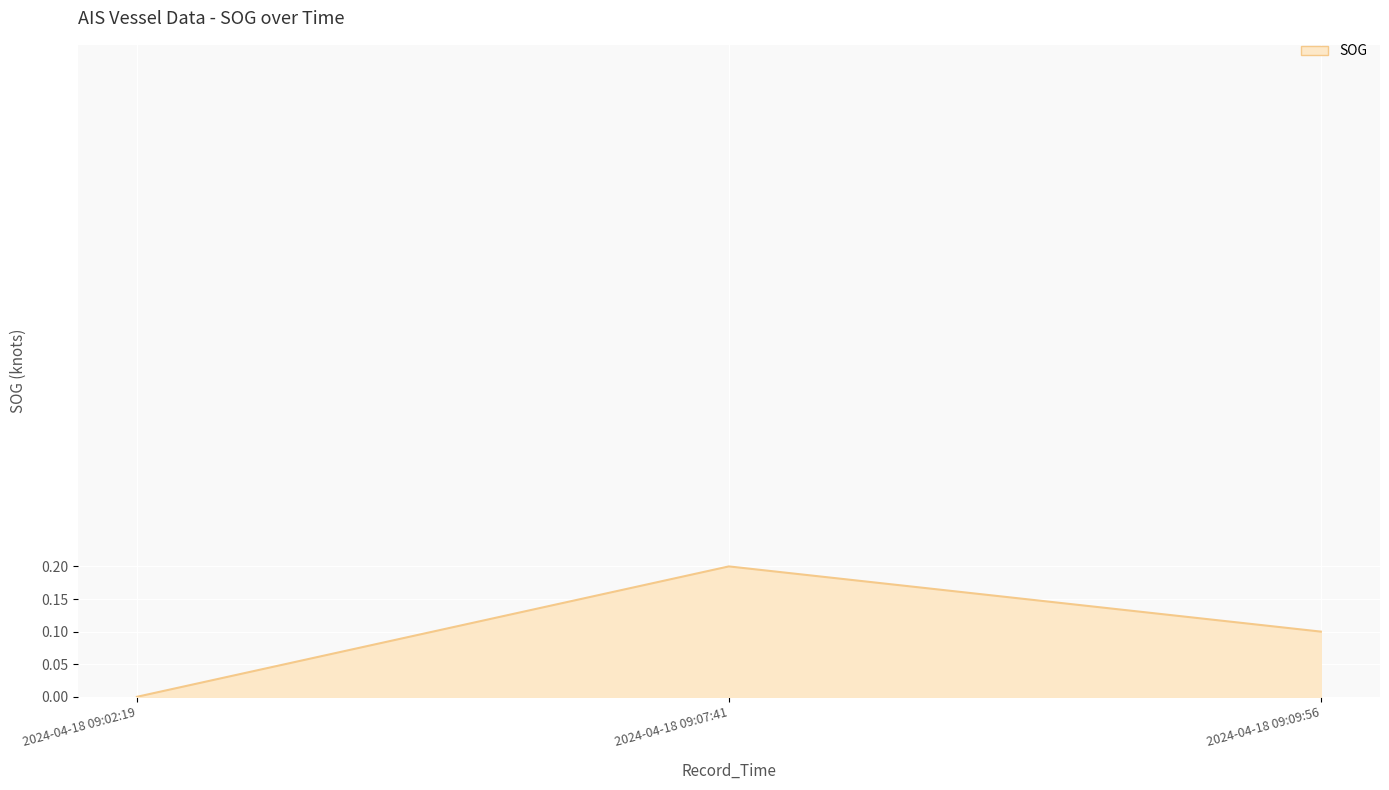

Which label corresponds to the smallest value in the chart?

2024-04-18 09:02:19